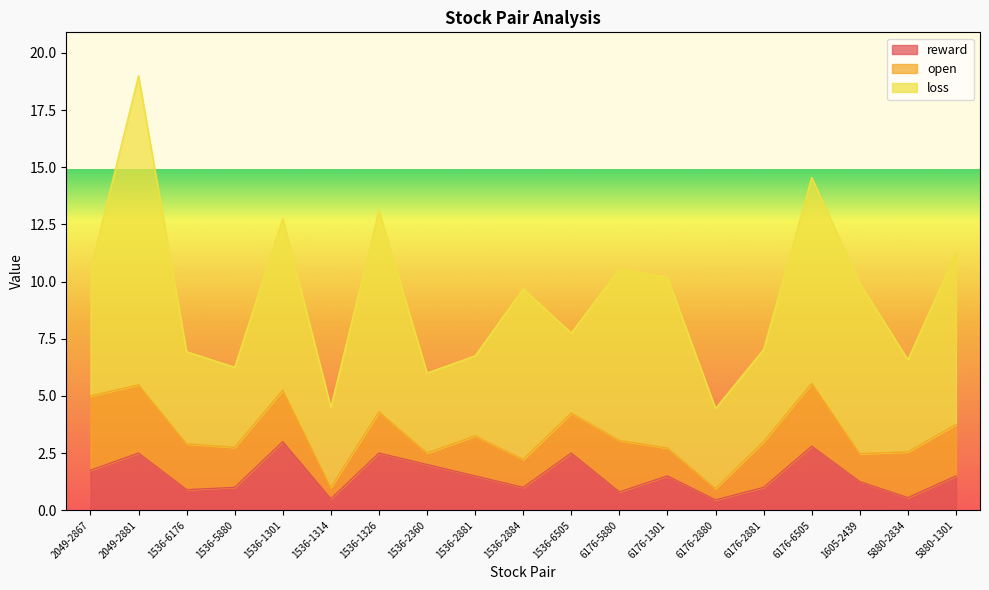

Where is the first local minimum for open?

1536-5880